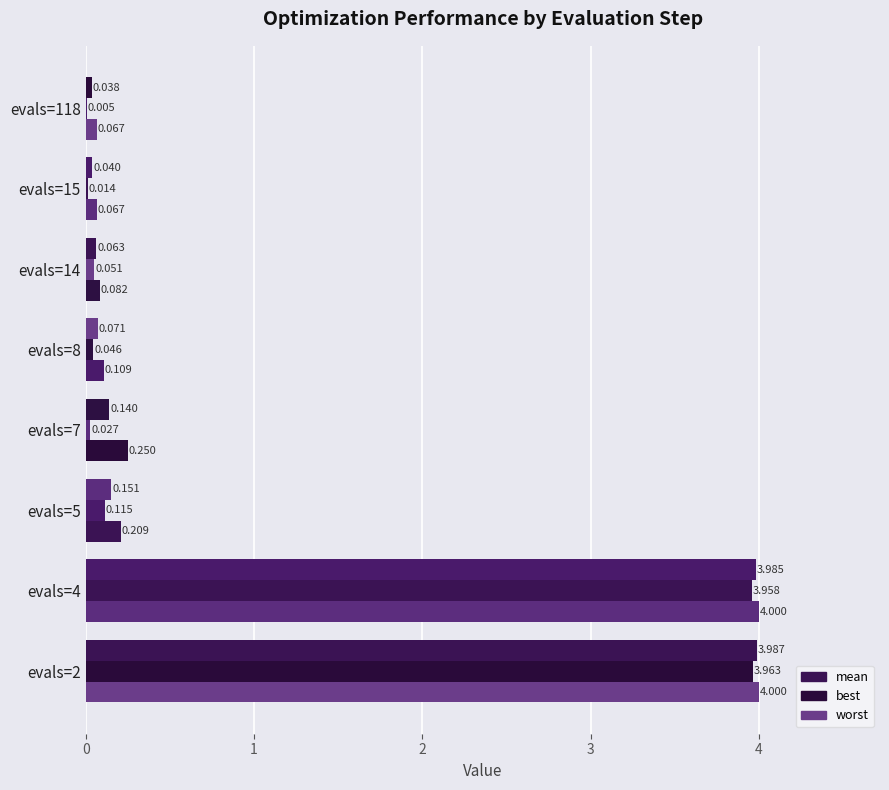

How many categories are shown in the chart?

8